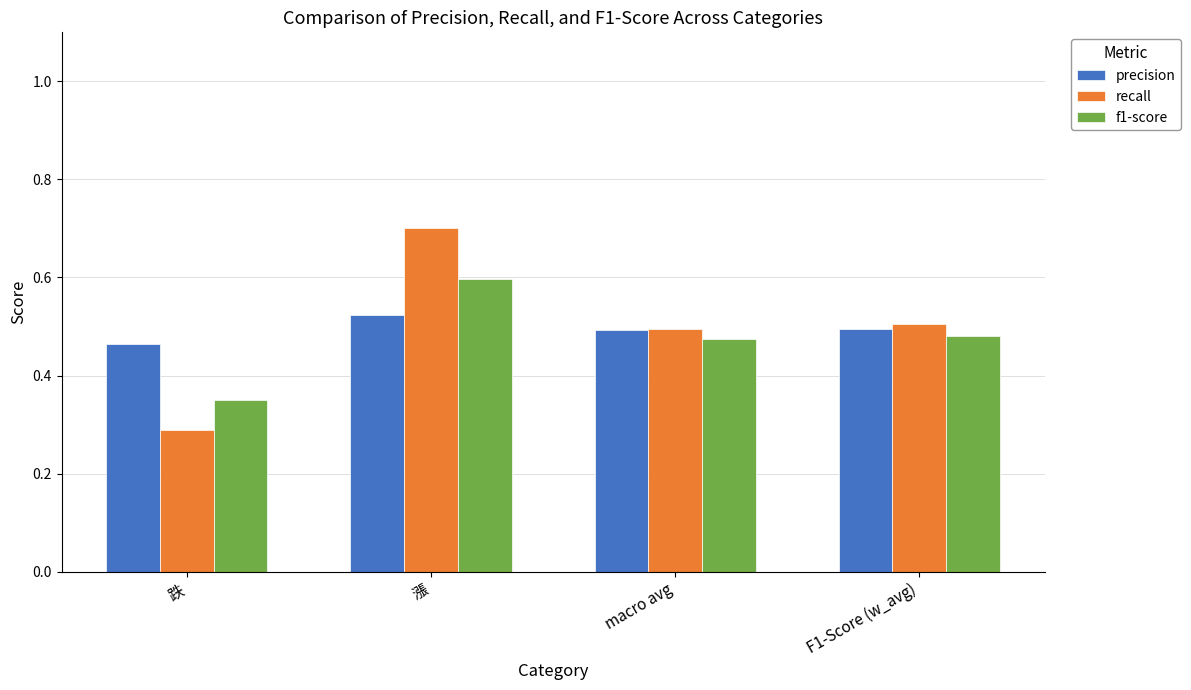

Which category has the highest value in the precision series?

漲